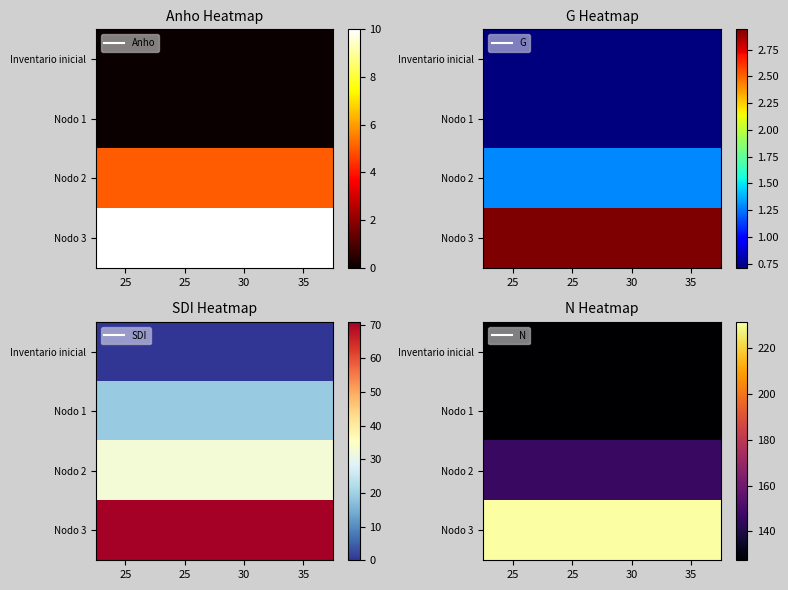

Is it true that Inventario inicial equals 206.4 at 25?

False